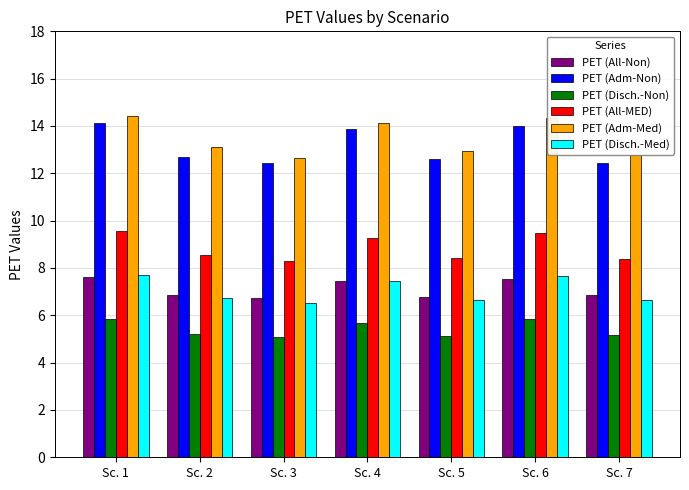

True or false: PET (All-MED) has a value of 13.4 at Sc. 5.

False